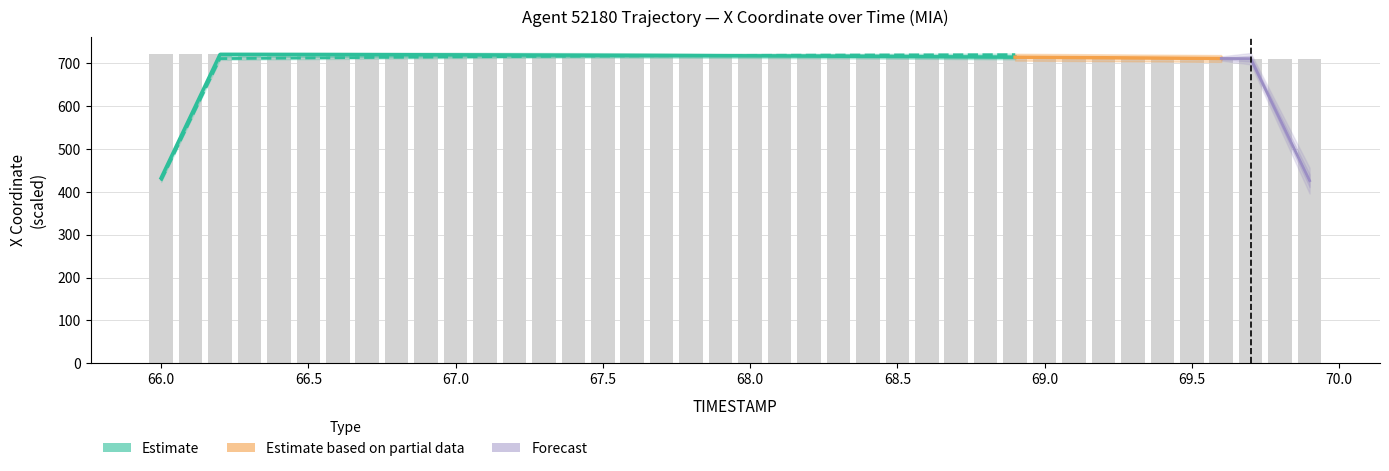

Count the number of values greater than 716.

23